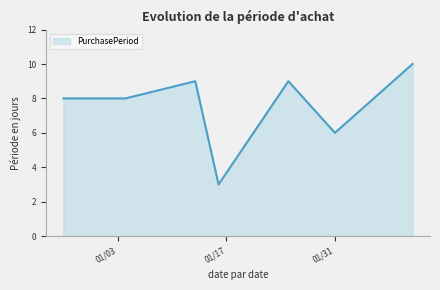

What is the greatest value displayed?

10